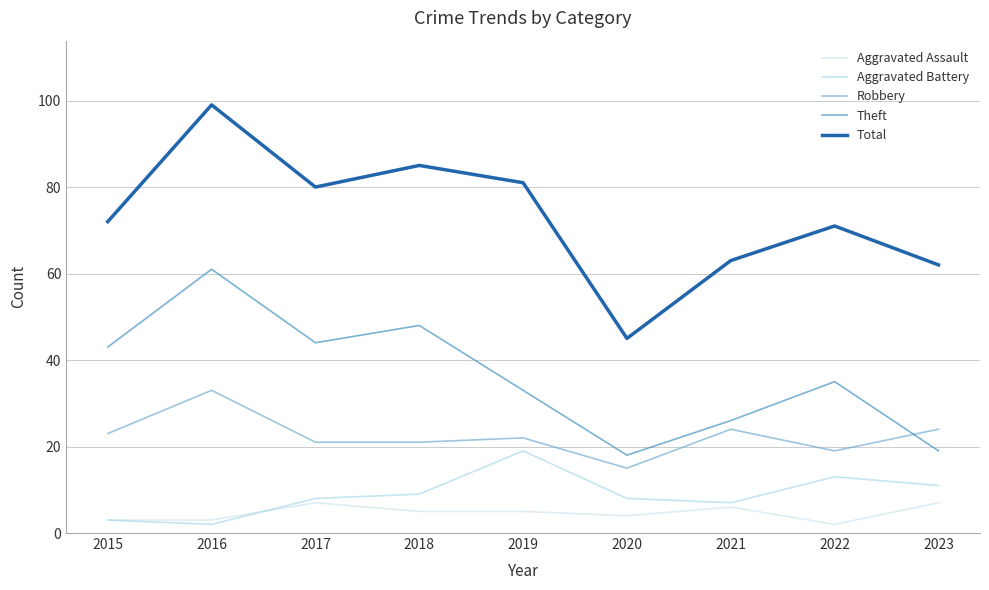

What is the sum of all Robbery values?

202